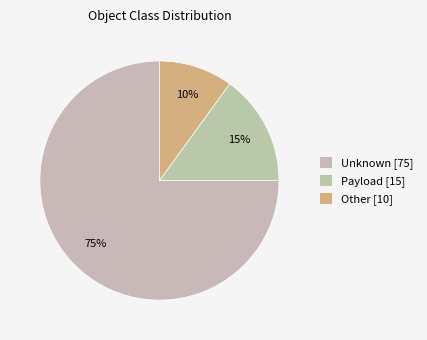

To the nearest percent, what is the difference between the largest and smallest slice percentages?

65%